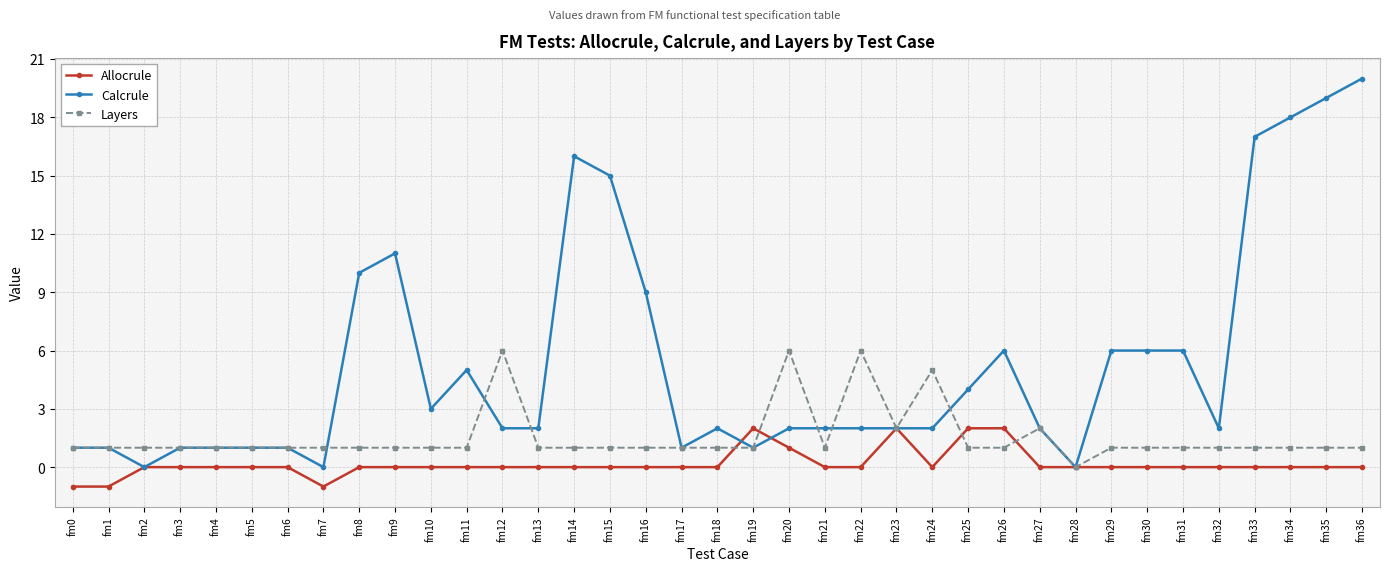

What is the difference between the Calcrule values at fm0 and fm23?

1